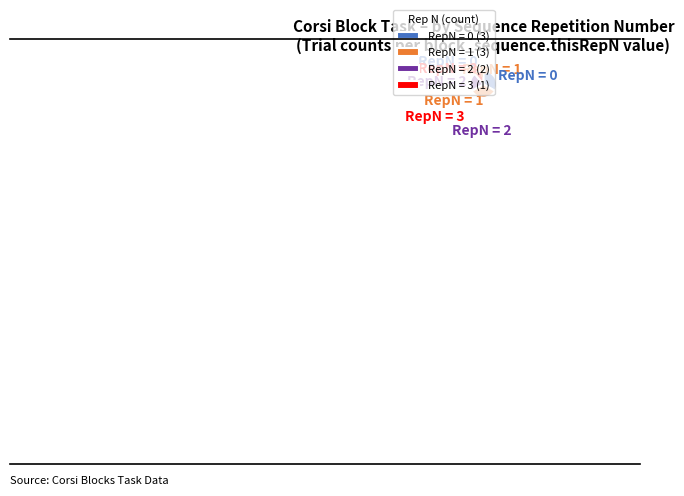

Which has a higher value, RepN = 3 or RepN = 0?

RepN = 0